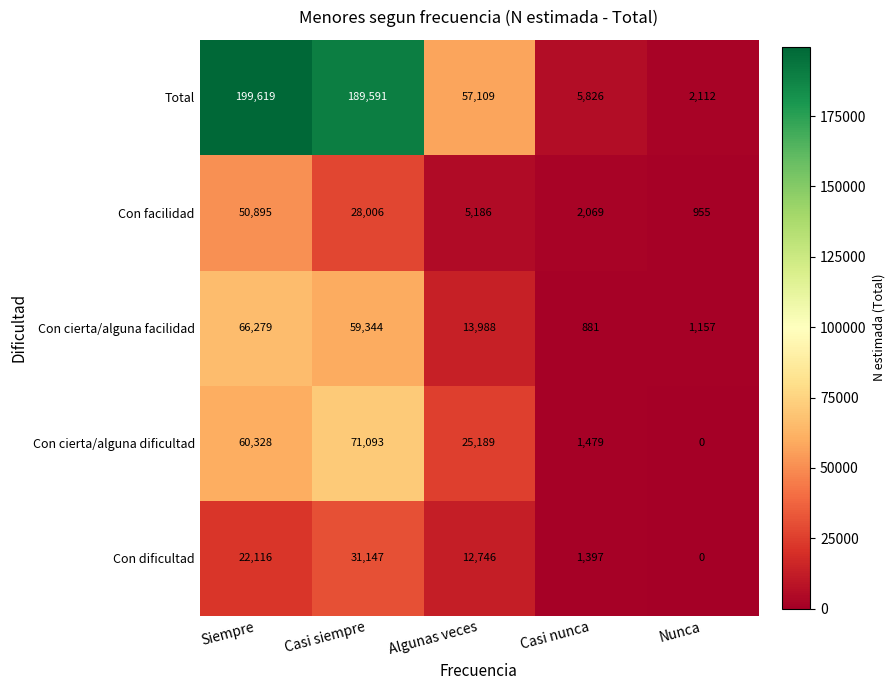

What is the total value across all series at Casi siempre?

379181